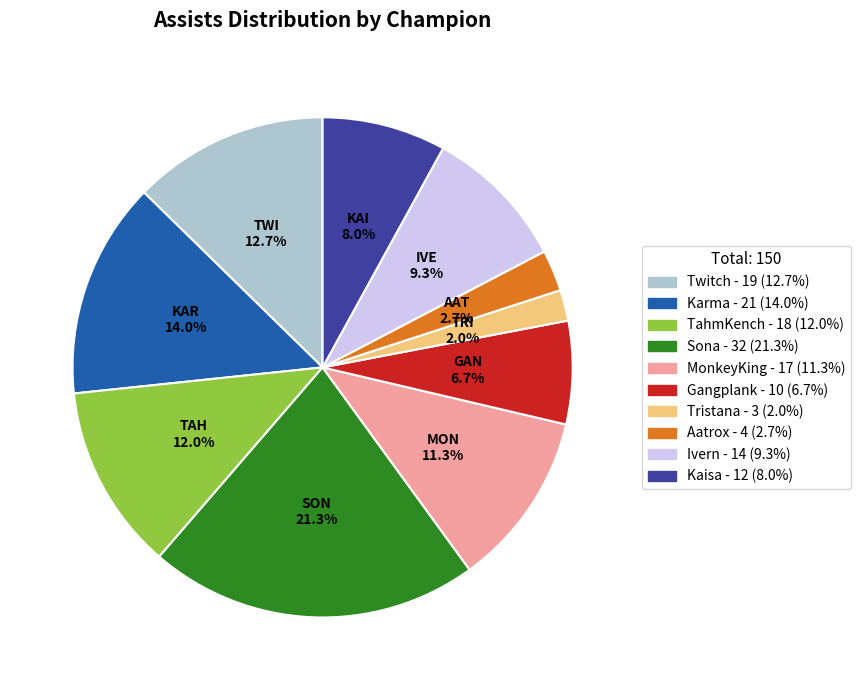

Combined, do Karma and Gangplank account for over 50%?

No